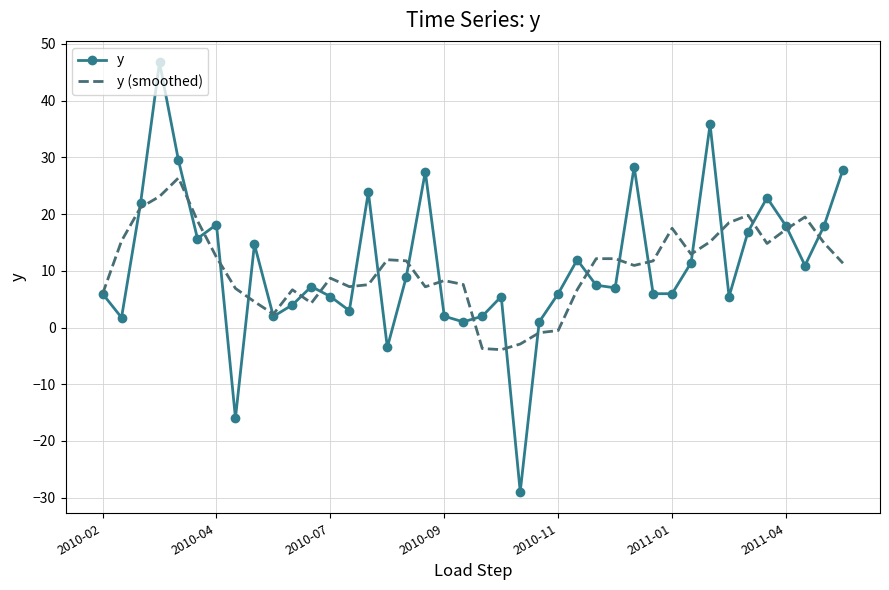

Which series has the widest spread of values?

y